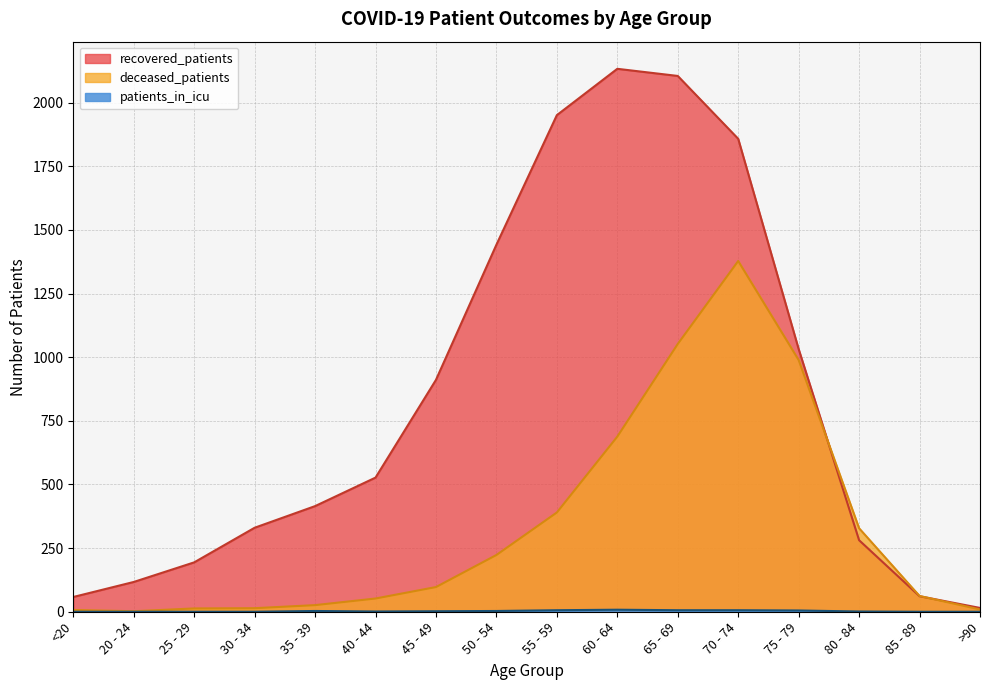

Which series has the largest total across all categories?

recovered_patients